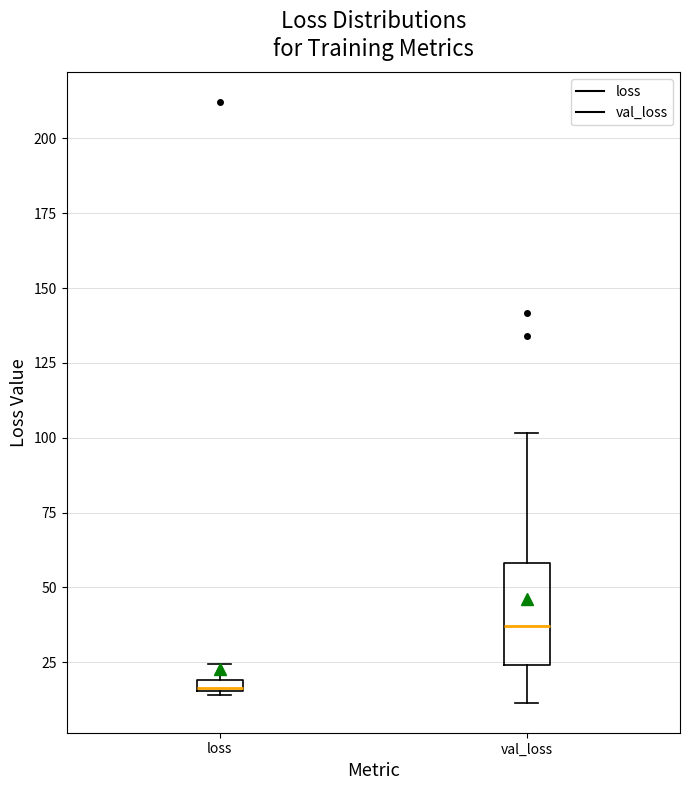

Where is the upper edge of the box for val_loss on the y-axis? The values are not printed on the chart, so give them approximately, as read against the axis.

60